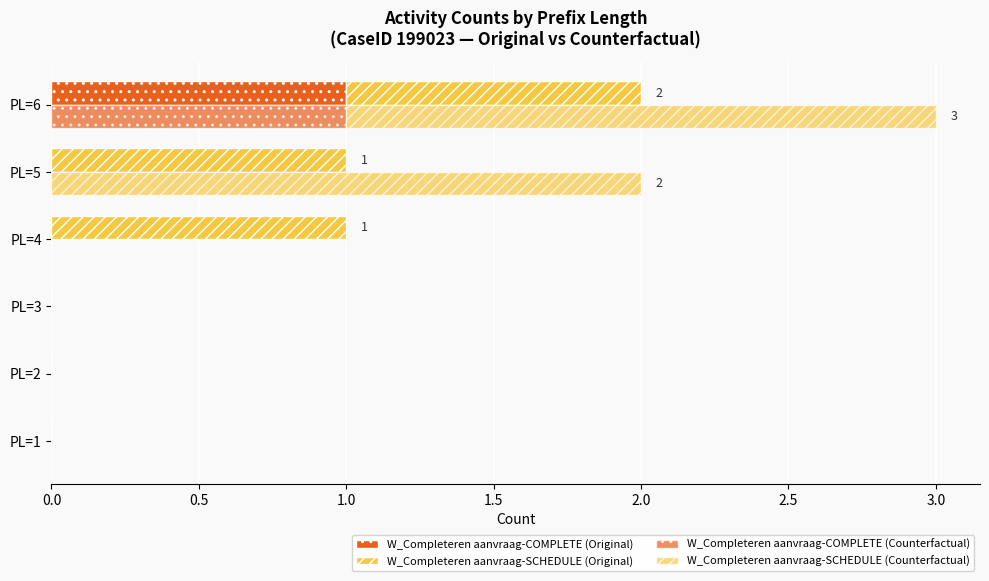

What are all the series names shown in the legend?

W_Completeren aanvraag-COMPLETE (Original), W_Completeren aanvraag-SCHEDULE (Original), W_Completeren aanvraag-COMPLETE (Counterfactual), W_Completeren aanvraag-SCHEDULE (Counterfactual)